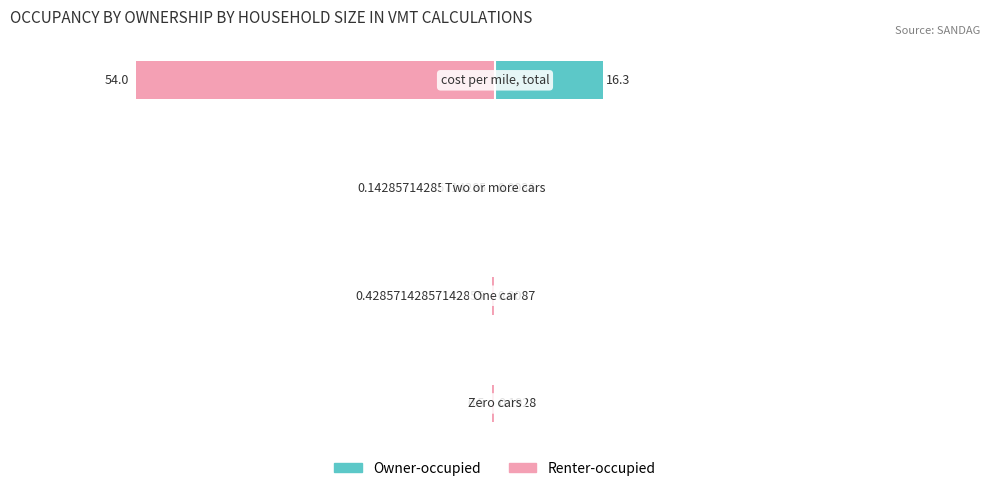

What is the sum of all Owner-occupied values?

16.5